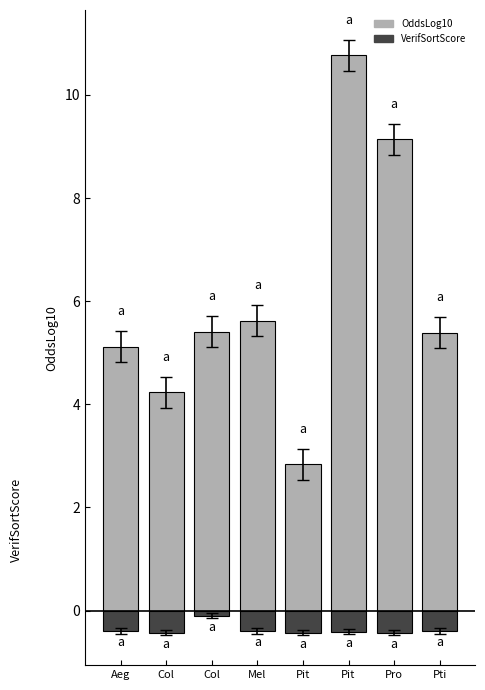

What is the value of the VerifSortScore bar at the 1st from the left?

-0.4